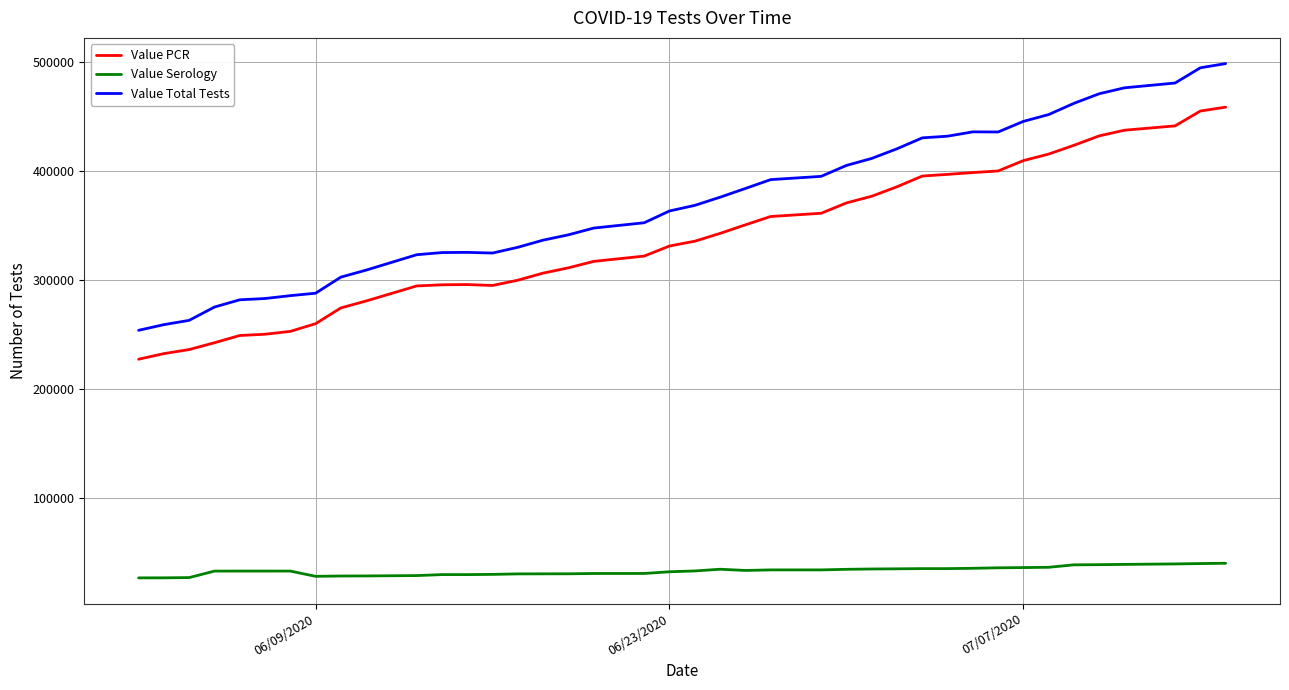

How many series are shown in this chart?

3